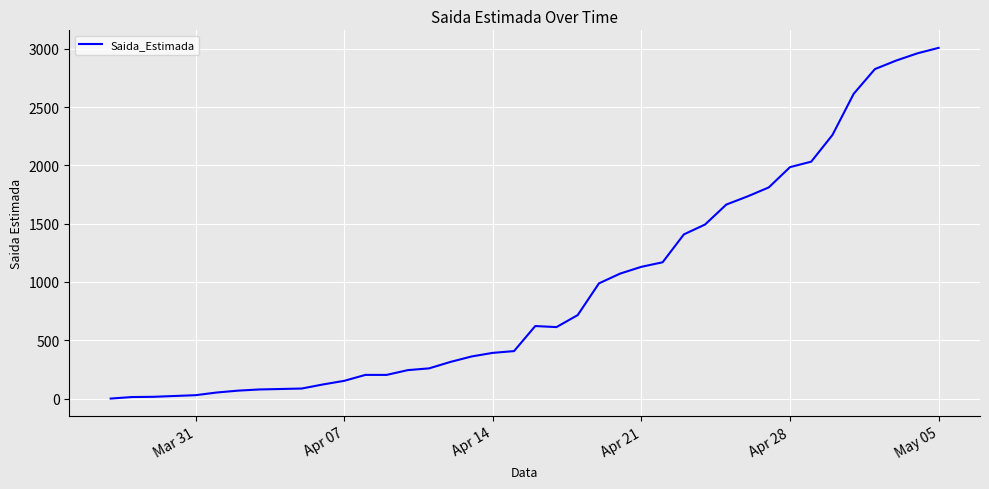

What is the greatest value displayed?

3008